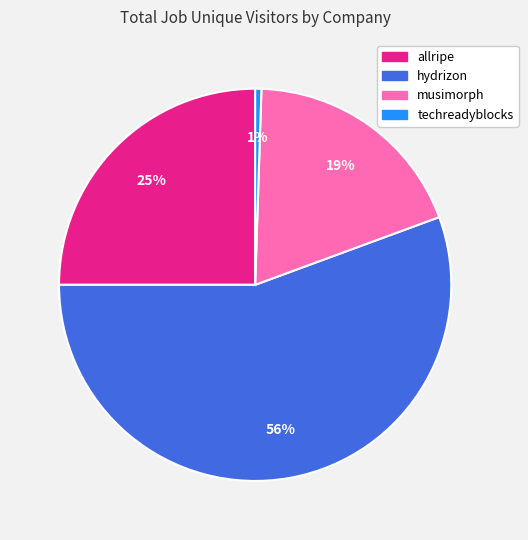

How many segments does this pie chart have?

4